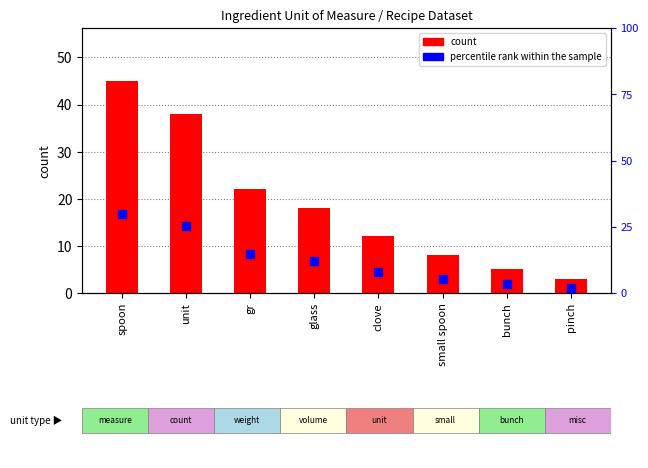

At which category is the sum across all series the highest?

spoon